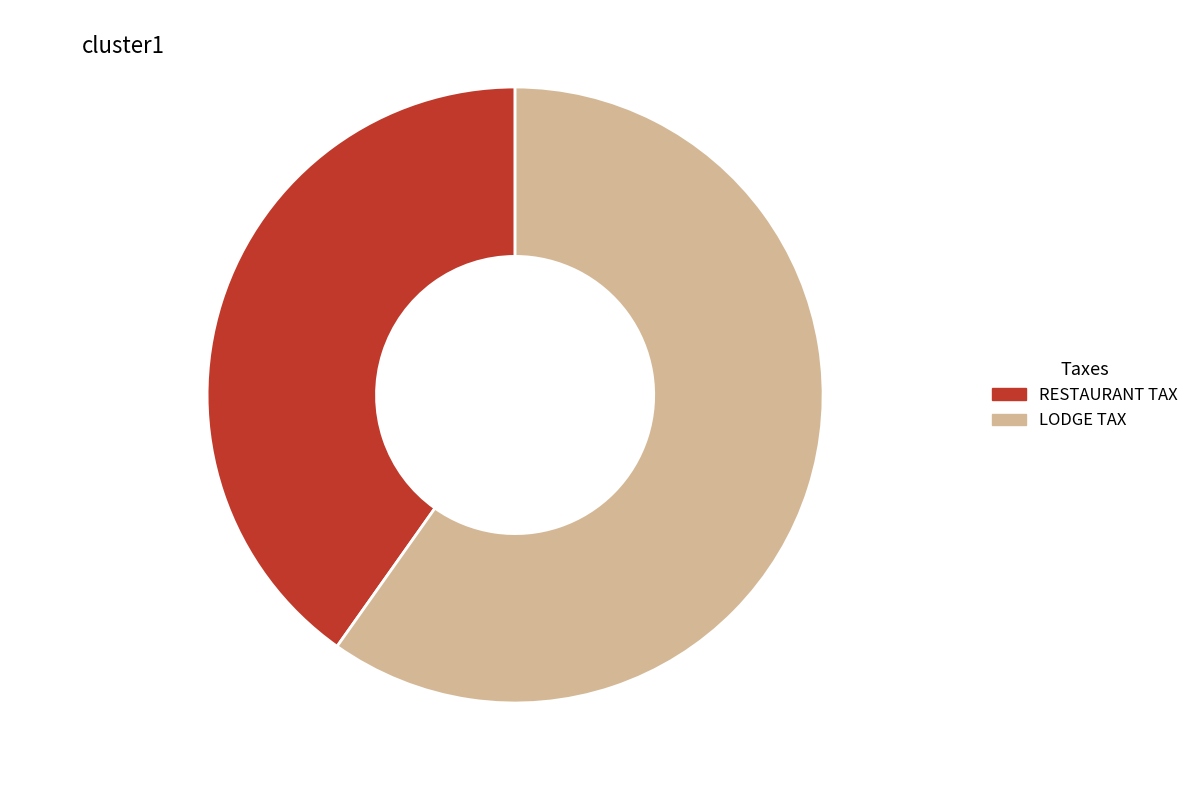

To the nearest percent, what is the difference between the largest and smallest slice percentages?

20%